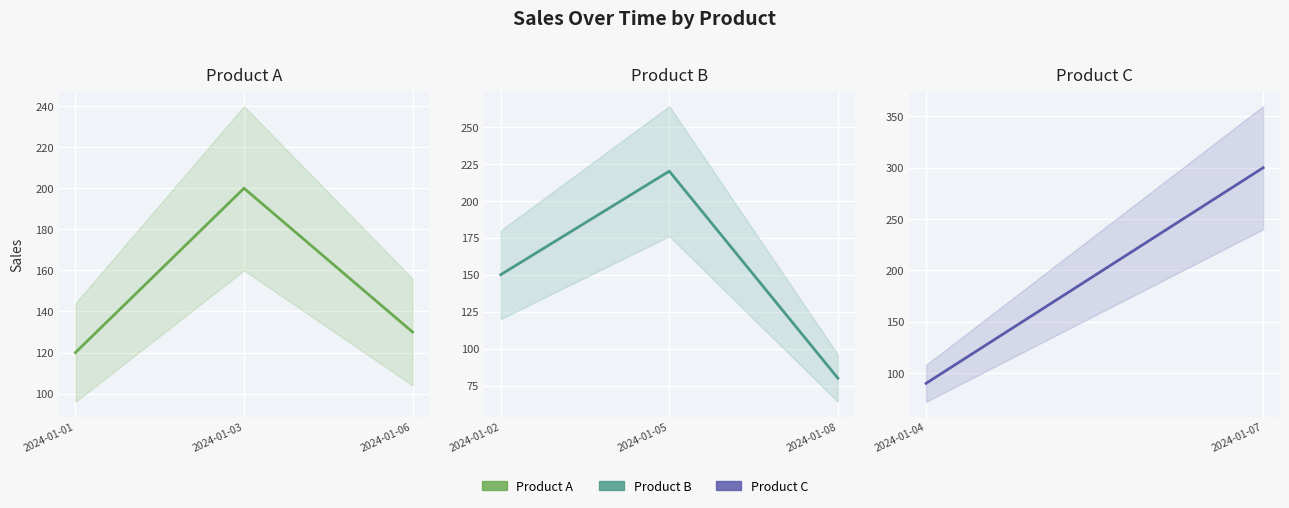

What is the highest value of the Product B series?

220